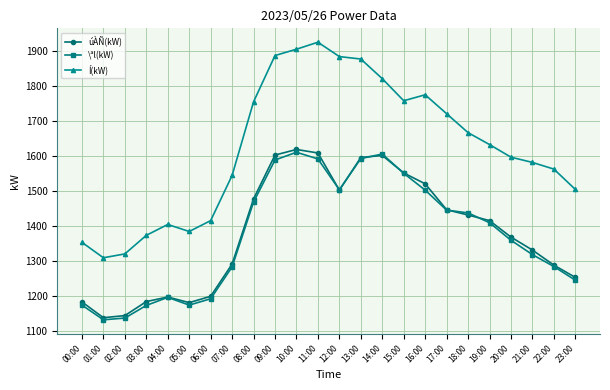

Where does the úÀÑ(kW) series first go above 1415?

08:00